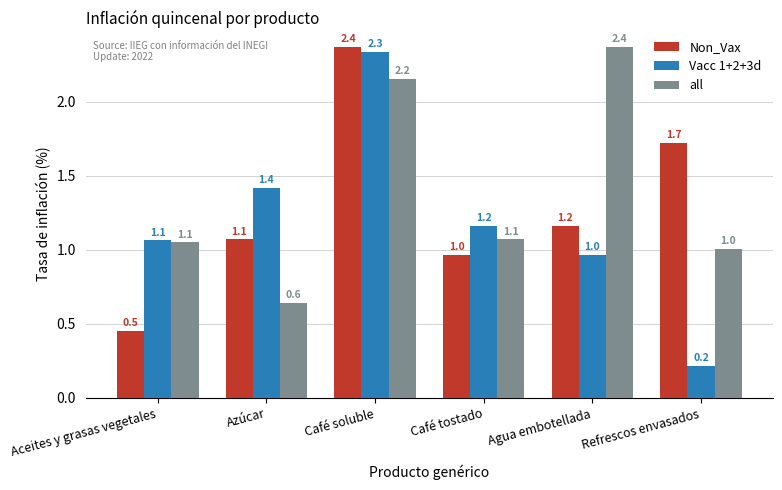

What is the spread (max minus min) of values at Refrescos envasados?

1.5